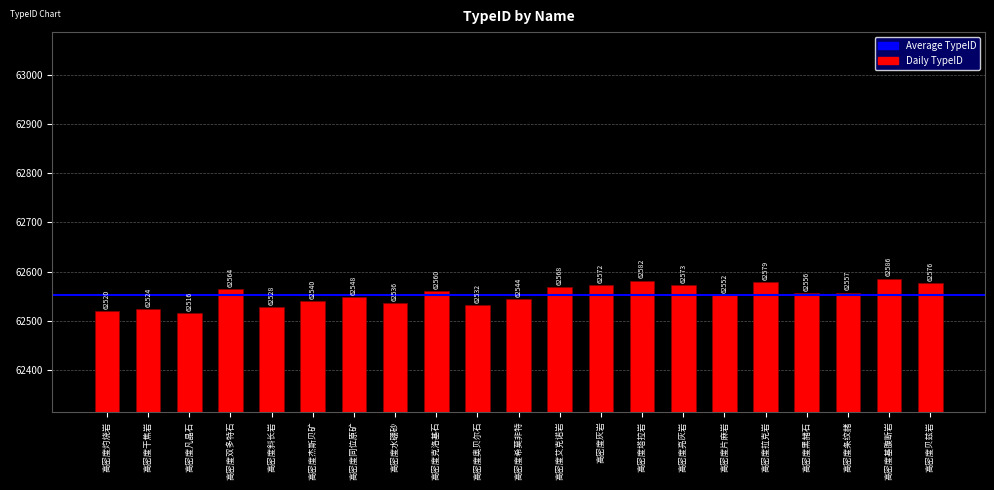

What is the value of the 14th bar from the left?

62582